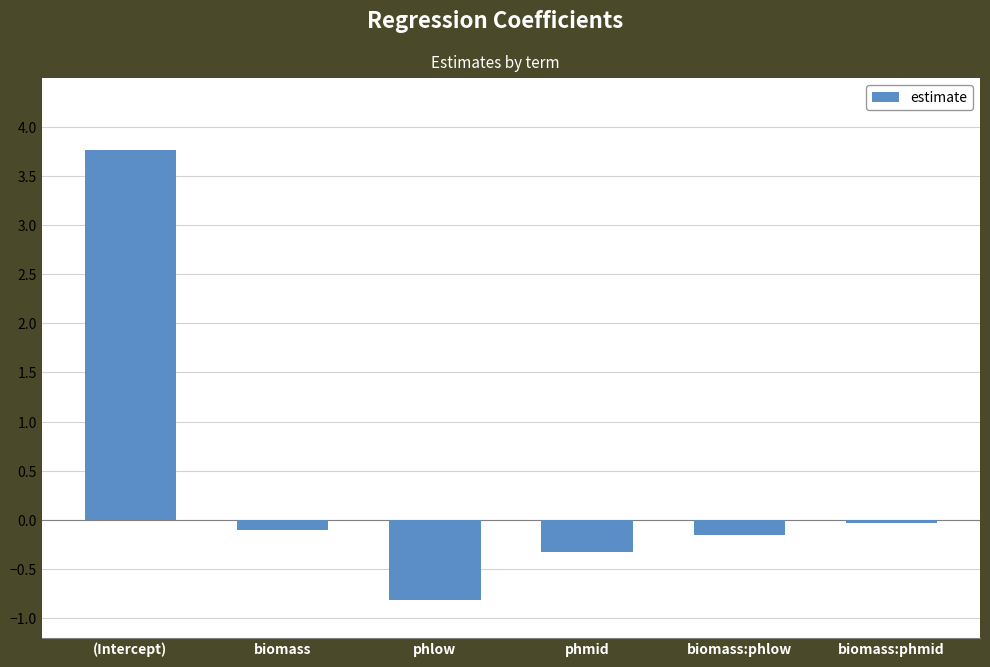

Count the number of categories in the chart.

6